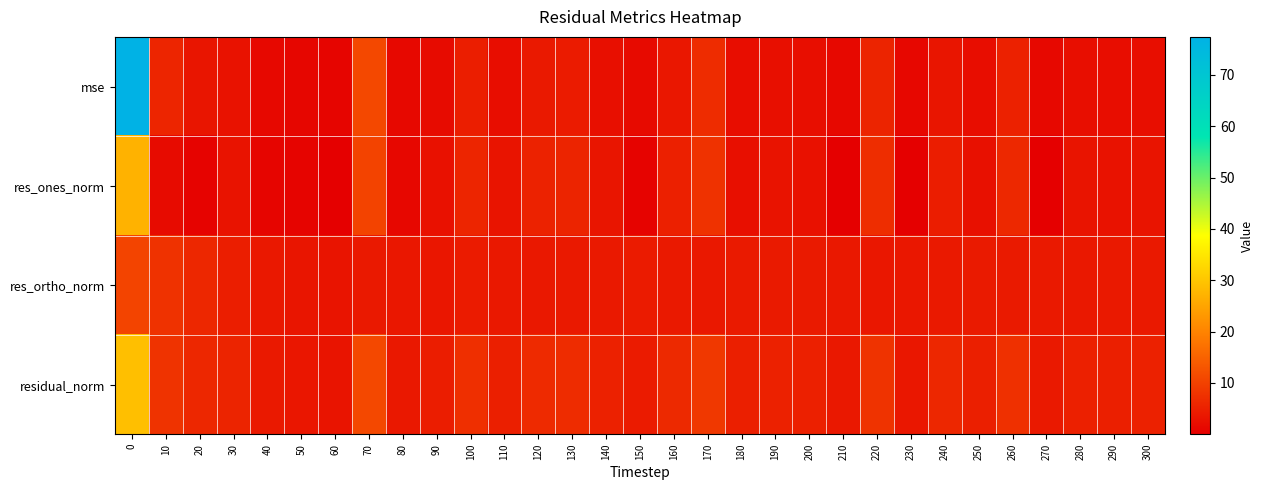

Reading left to right, extract all data points from this chart.

mse: 0=77.4	10=5.8	20=3.5	30=3.0	40=1.4	50=1.1	60=0.9	70=11.1	80=1.4	90=1.9	100=4.8	110=2.3	120=4.0	130=4.4	140=2.5	150=1.7	160=3.8	170=7.0	180=2.2	190=2.5	200=2.3	210=1.4	220=5.7	230=1.3	240=3.4	250=2.3	260=5.2	270=1.5	280=2.3	290=2.3	300=2.4
res_ones_norm: 0=27.2	10=1.9	20=0.8	30=3.1	40=1.0	50=0.8	60=0.1	70=10.3	80=1.2	90=2.9	100=5.9	110=3.2	120=5.4	130=5.7	140=3.4	150=0.8	160=5.0	170=7.8	180=2.5	190=3.1	200=2.8	210=0.0	220=7.0	230=0.3	240=4.6	250=2.7	260=6.3	270=0.1	280=3.3	290=2.9	300=3.2
res_ortho_norm: 0=10.6	10=7.8	20=6.1	30=4.8	40=3.8	50=3.5	60=3.2	70=4.0	80=3.7	90=3.6	100=4.3	110=3.8	120=3.9	130=4.0	140=4.1	150=4.3	160=4.0	170=3.9	180=4.2	190=4.2	200=4.2	210=3.9	220=3.7	230=3.8	240=4.0	250=4.2	260=4.1	270=4.0	280=3.8	290=4.1	300=4.0
residual_norm: 0=29.2	10=8.0	20=6.2	30=5.7	40=4.0	50=3.6	60=3.2	70=11.1	80=3.9	90=4.6	100=7.3	110=5.0	120=6.6	130=6.9	140=5.3	150=4.3	160=6.4	170=8.8	180=4.9	190=5.2	200=5.1	210=3.9	220=7.9	230=3.8	240=6.1	250=5.0	260=7.6	270=4.0	280=5.0	290=5.0	300=5.2